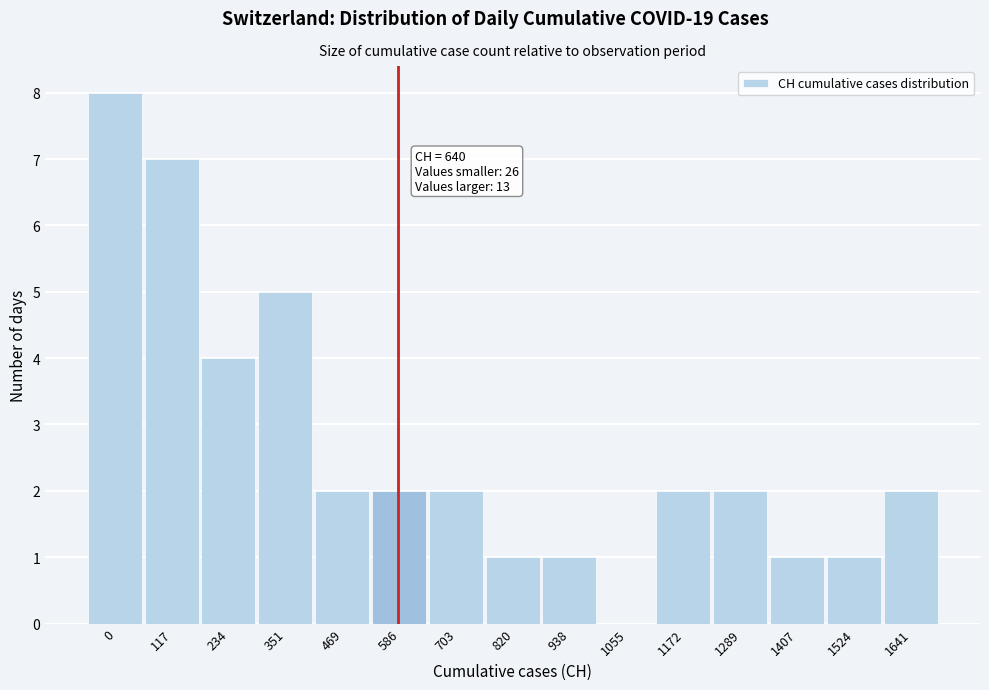

Reading left to right, what are all the values shown in this chart?

0=8	117=7	234=4	351=5	469=2	586=2	703=2	820=1	938=1	1055=0	1172=2	1289=2	1407=1	1524=1	1641=2